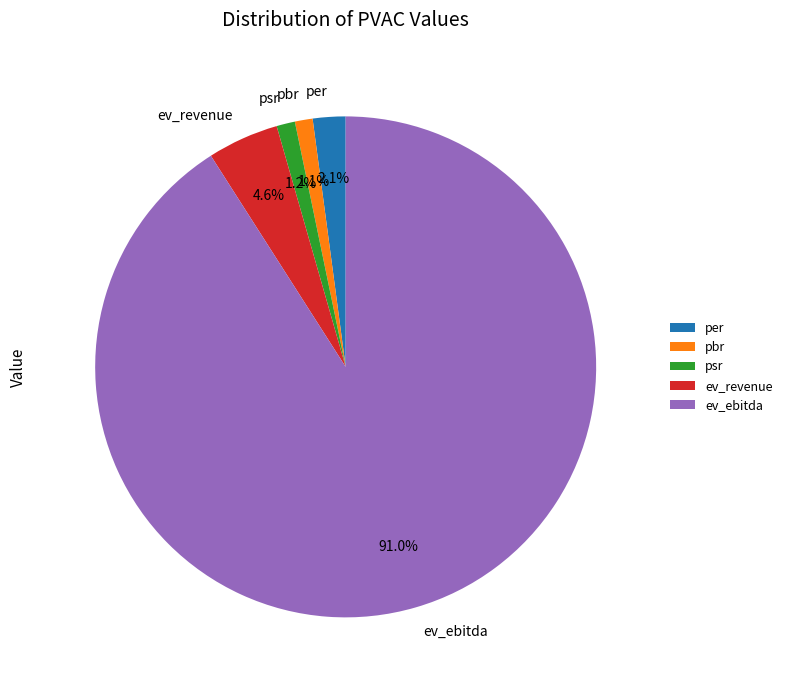

What is the ratio of the value at per to the value at ev_revenue?

0.5